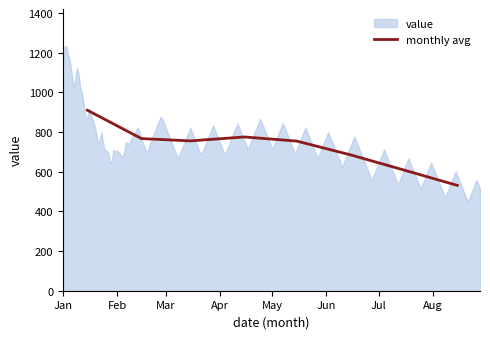

Between Feb and Apr, which is larger?

Apr